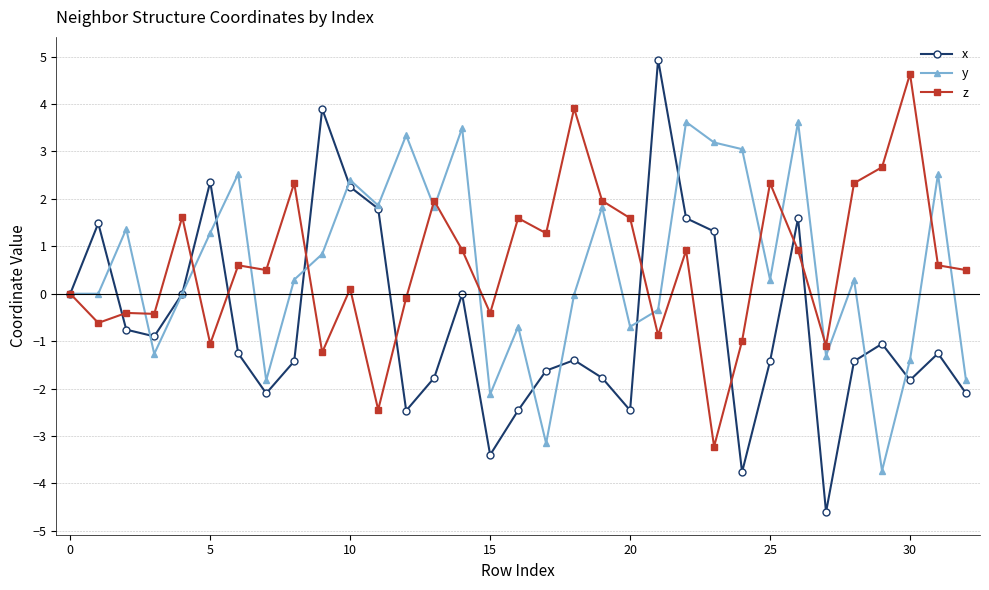

What is the value of the x point at the 12th from the left?

1.8